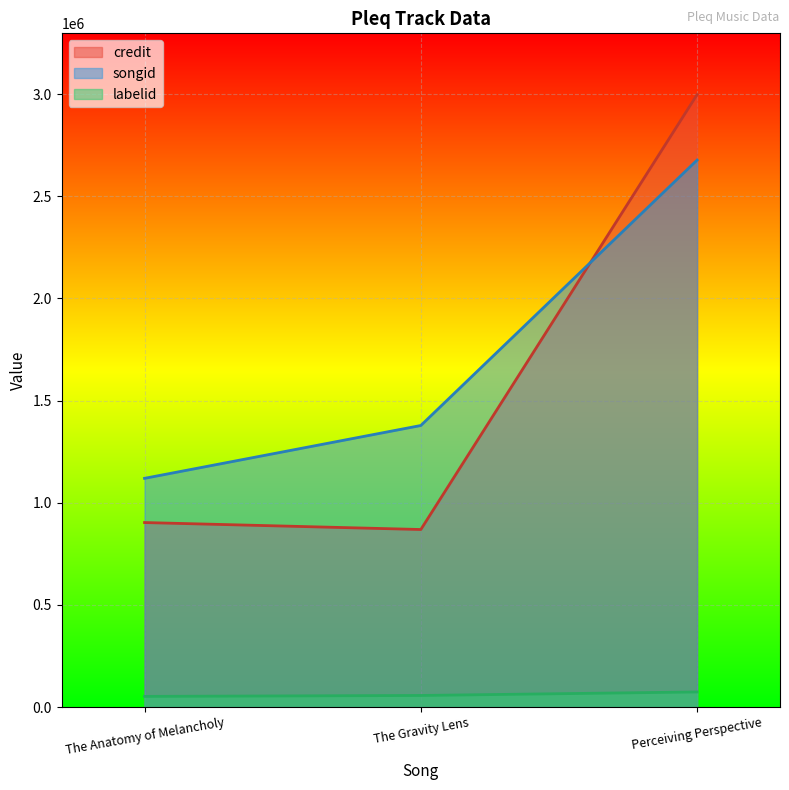

What is the value of the songid point at the 3rd from the left?

2677611